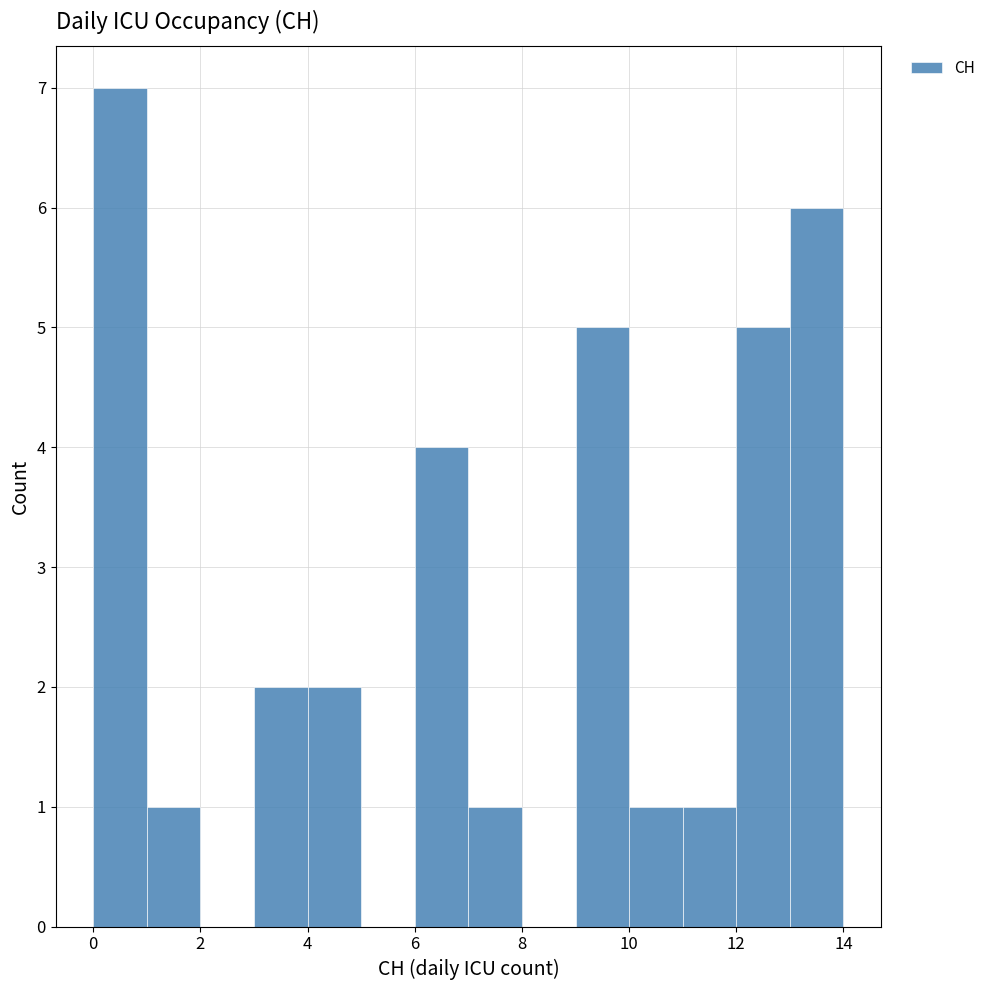

What is the height of the bar covering 11 to 12 on the x-axis? The values are not printed on the chart, so give them approximately, as read against the axis.

1